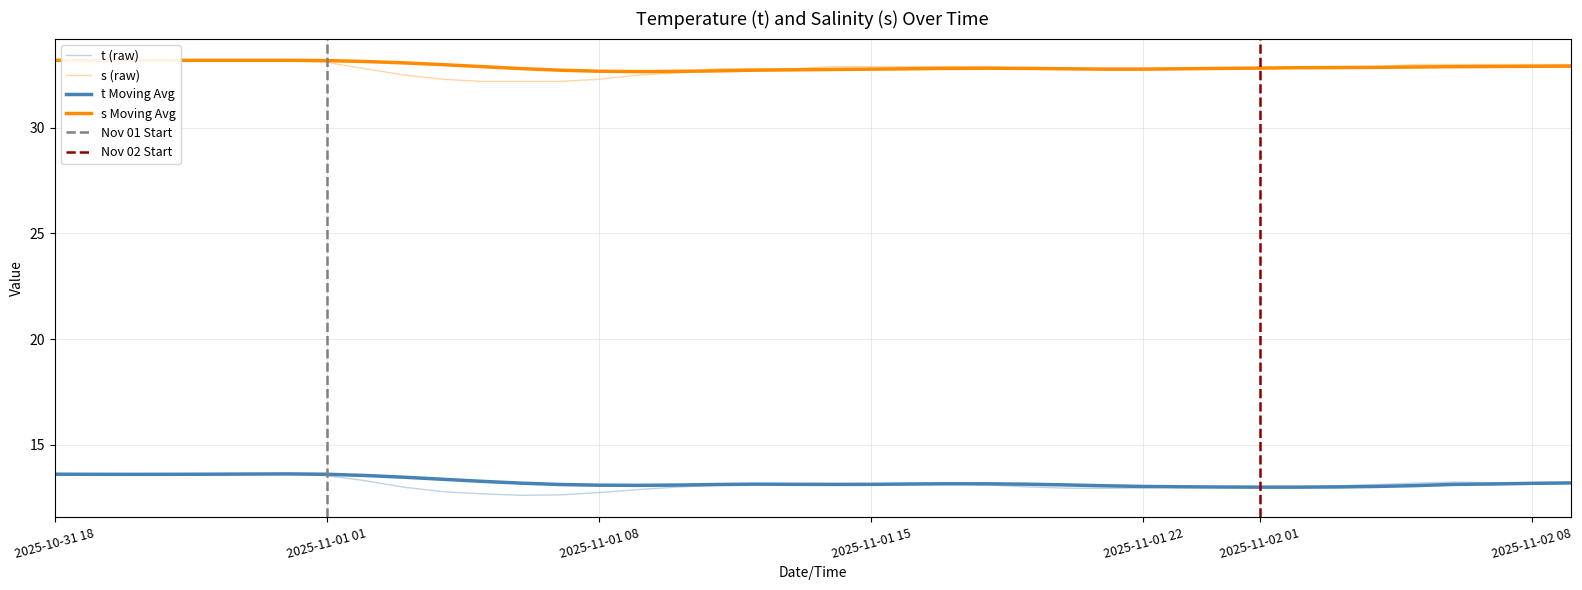

What is the sum of all s values?

1313.3